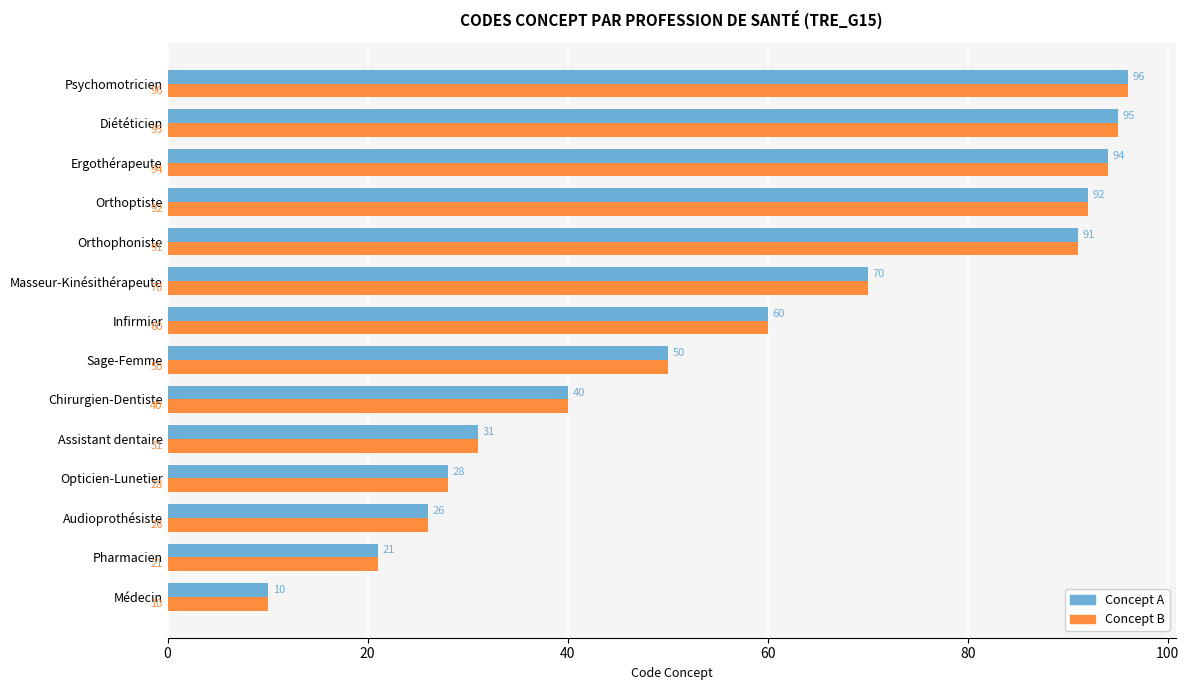

Is the value of Concept B at Opticien-Lunetier greater than the value of Concept A at Assistant dentaire?

No